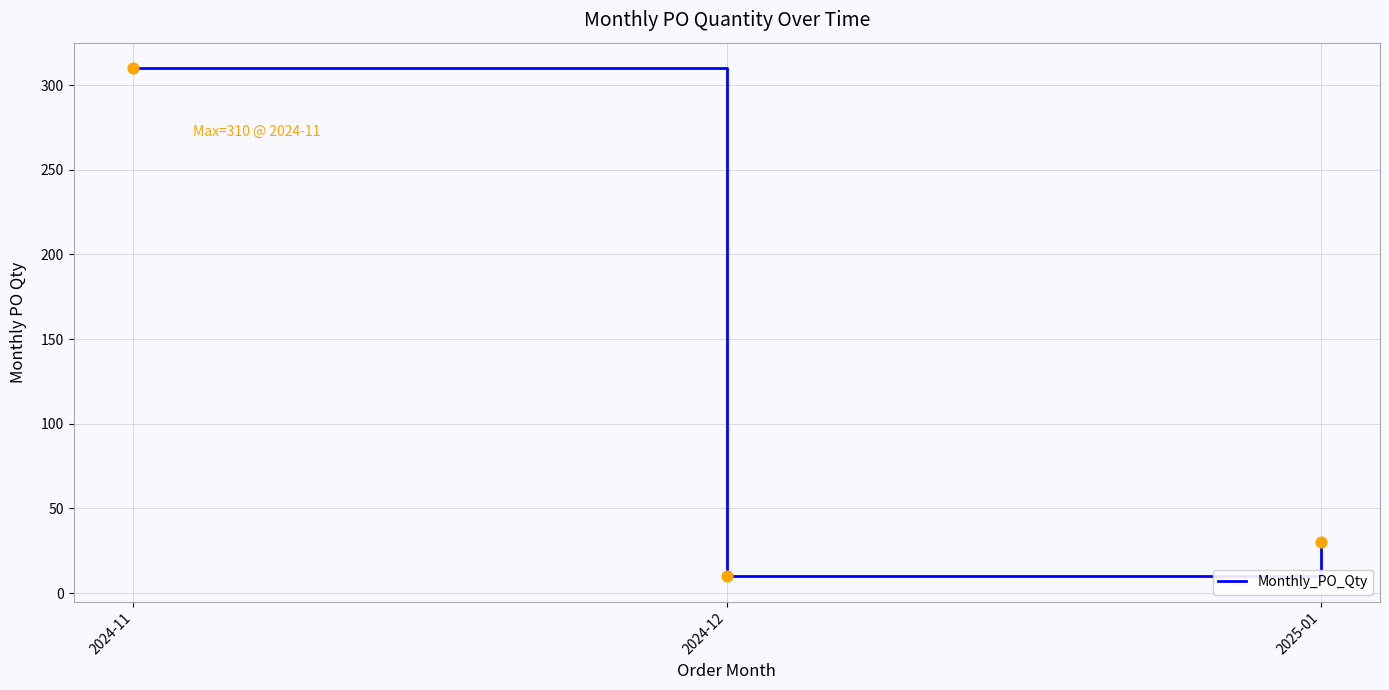

Which has a higher value, 2025-01 or 2024-12?

2025-01